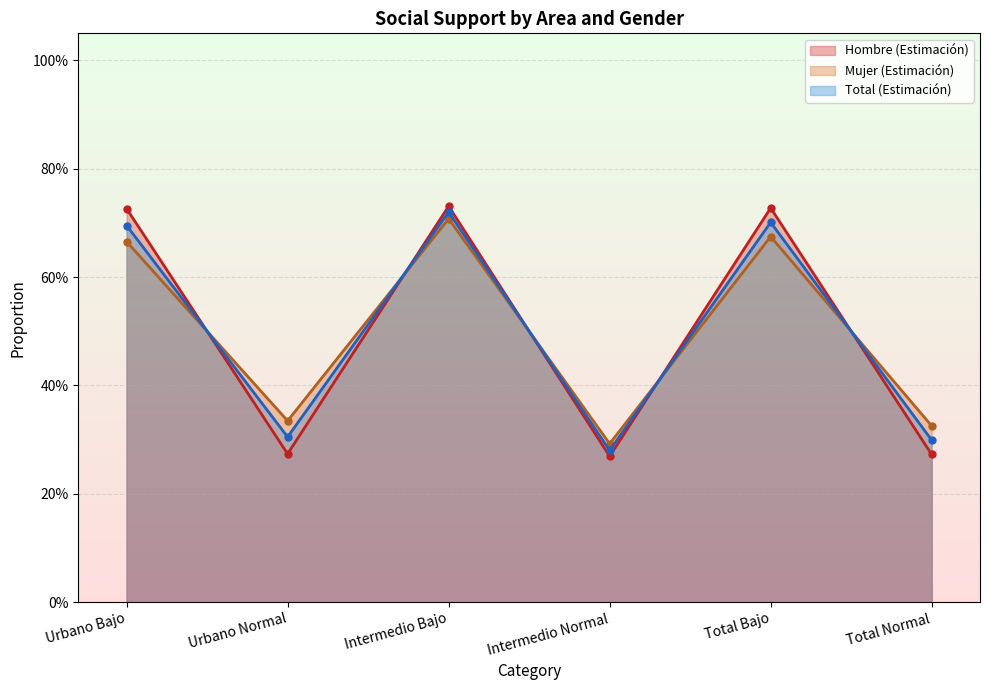

How many series are shown in this chart?

3